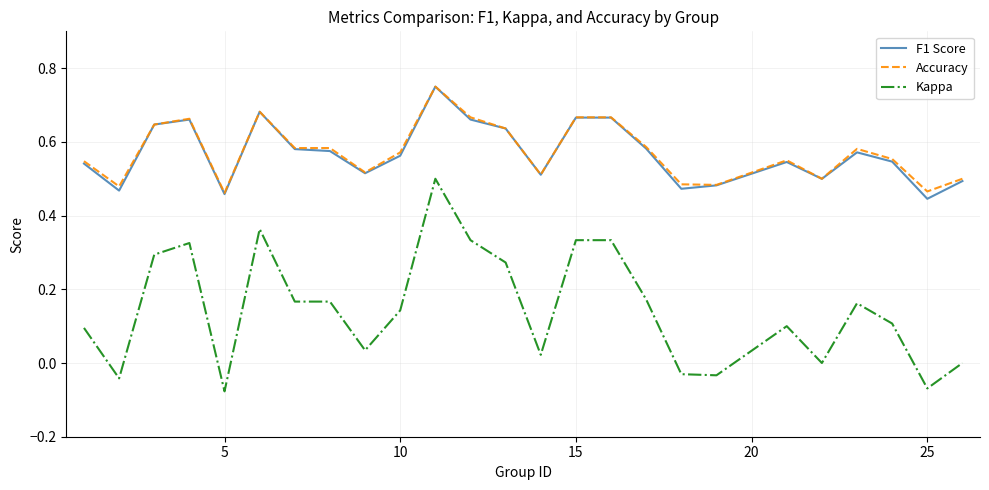

Which series has the largest range (max minus min)?

Kappa